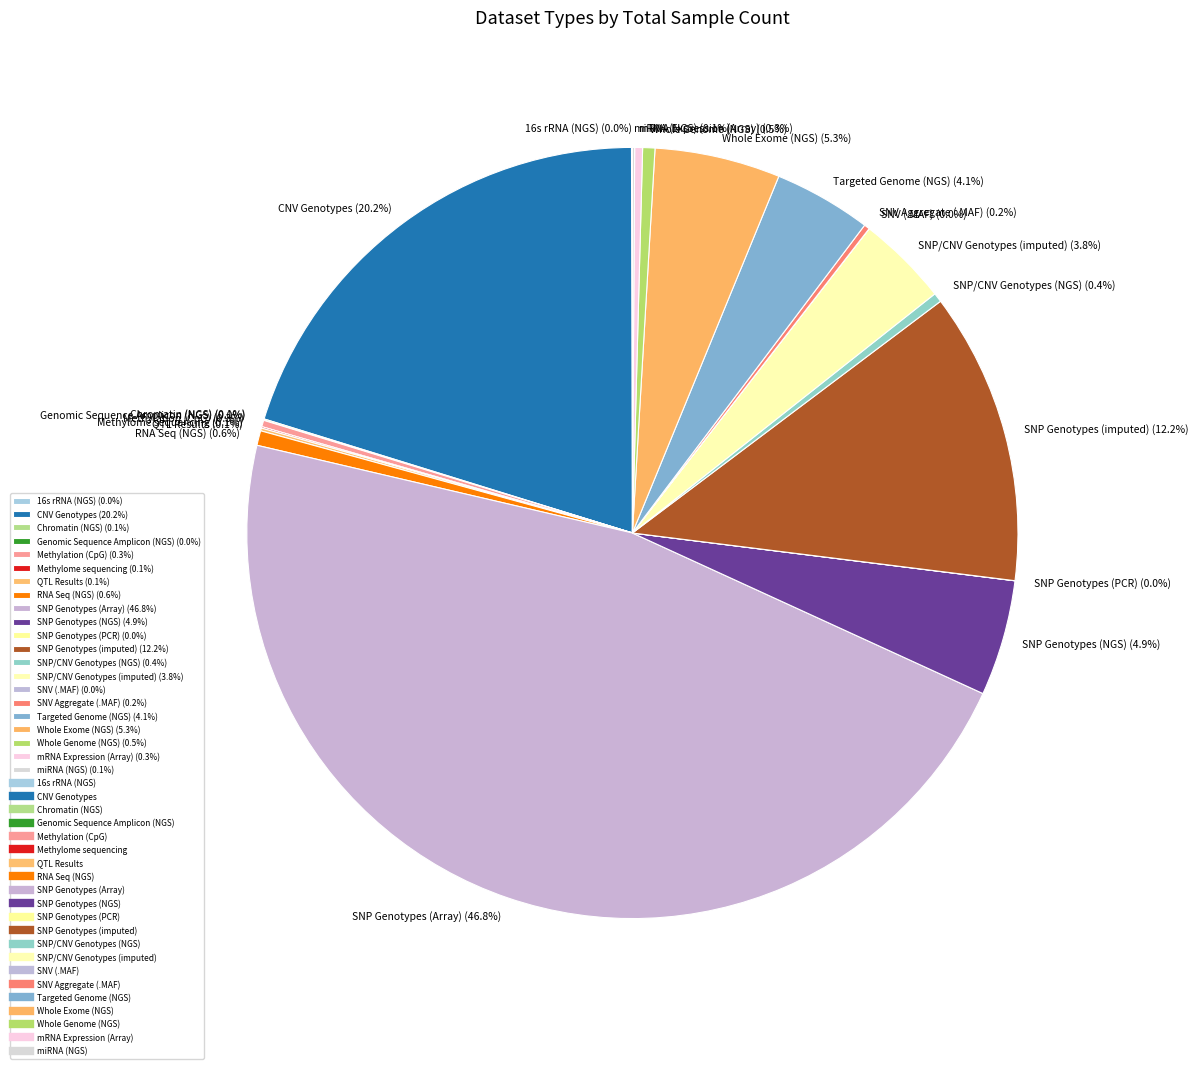

Is there any slice that represents more than half of the pie?

No